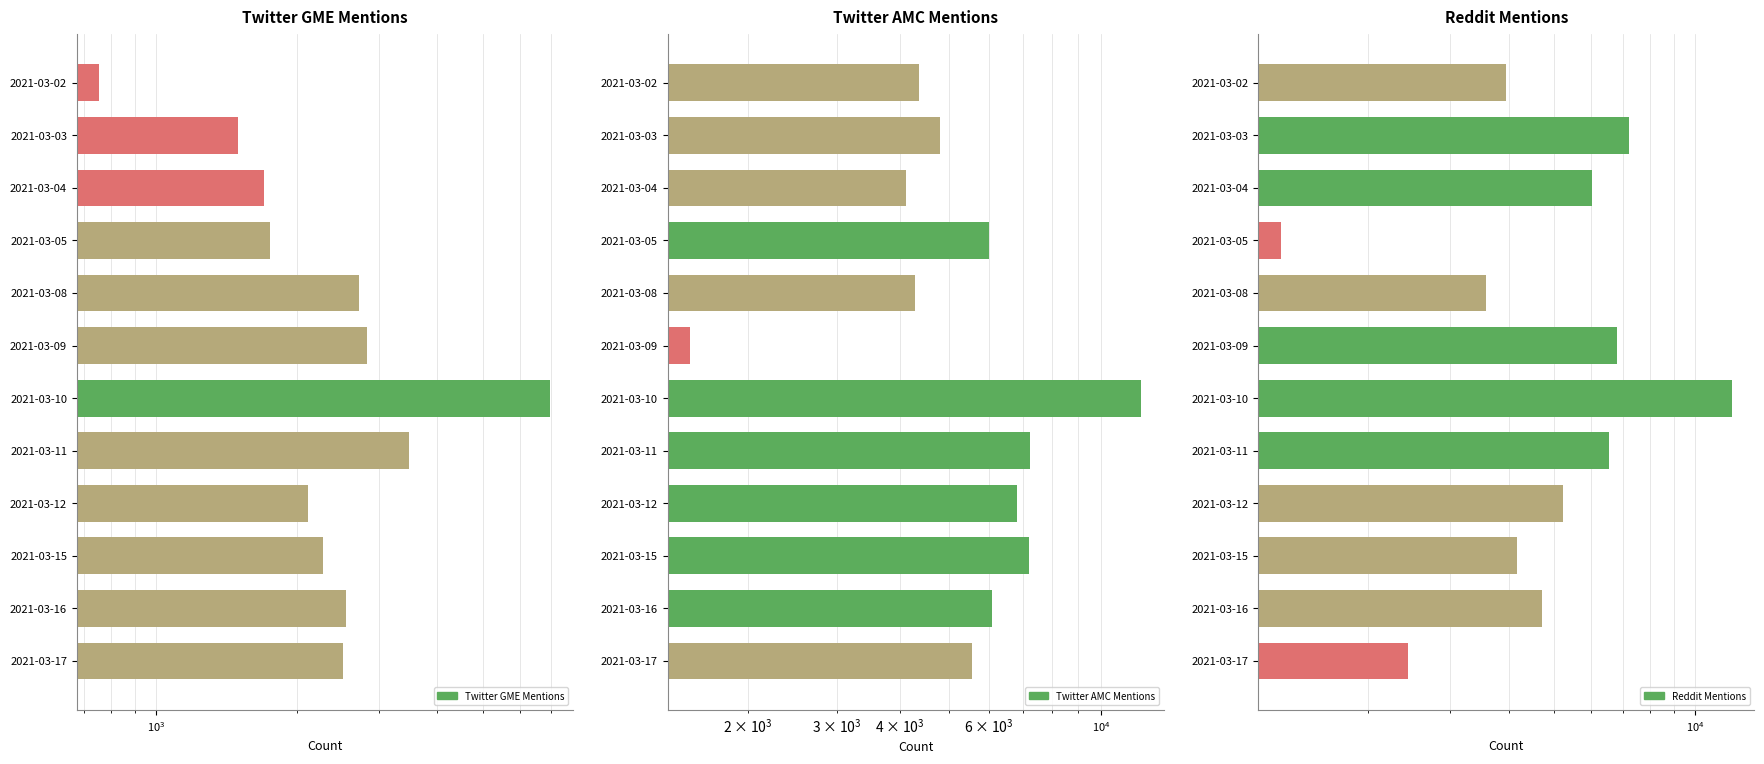

Which series has the largest total across all categories?

Twitter AMC Mentions